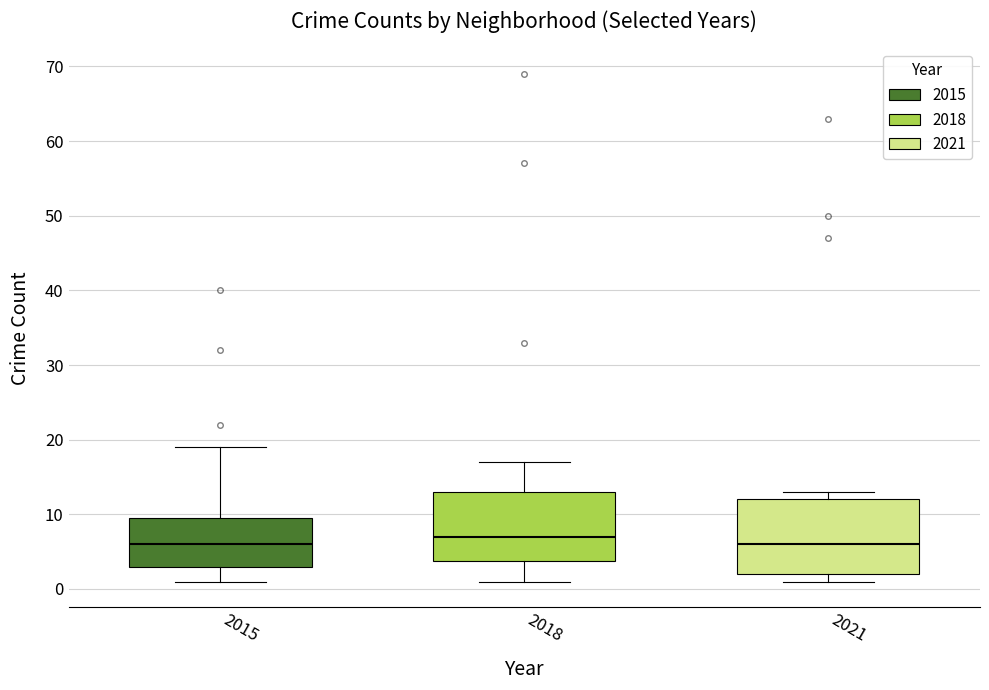

Reading left to right, transcribe this box plot: for each box, give where its median line is, the range the box spans, and where its two whiskers end, as read against the y-axis. The values are not printed on the chart, so give them approximately, as read against the axis.

2015: median 6, box 3 to 10, whiskers 1 to 19
2018: median 7, box 4 to 13, whiskers 1 to 17
2021: median 6, box 2 to 12, whiskers 1 to 13